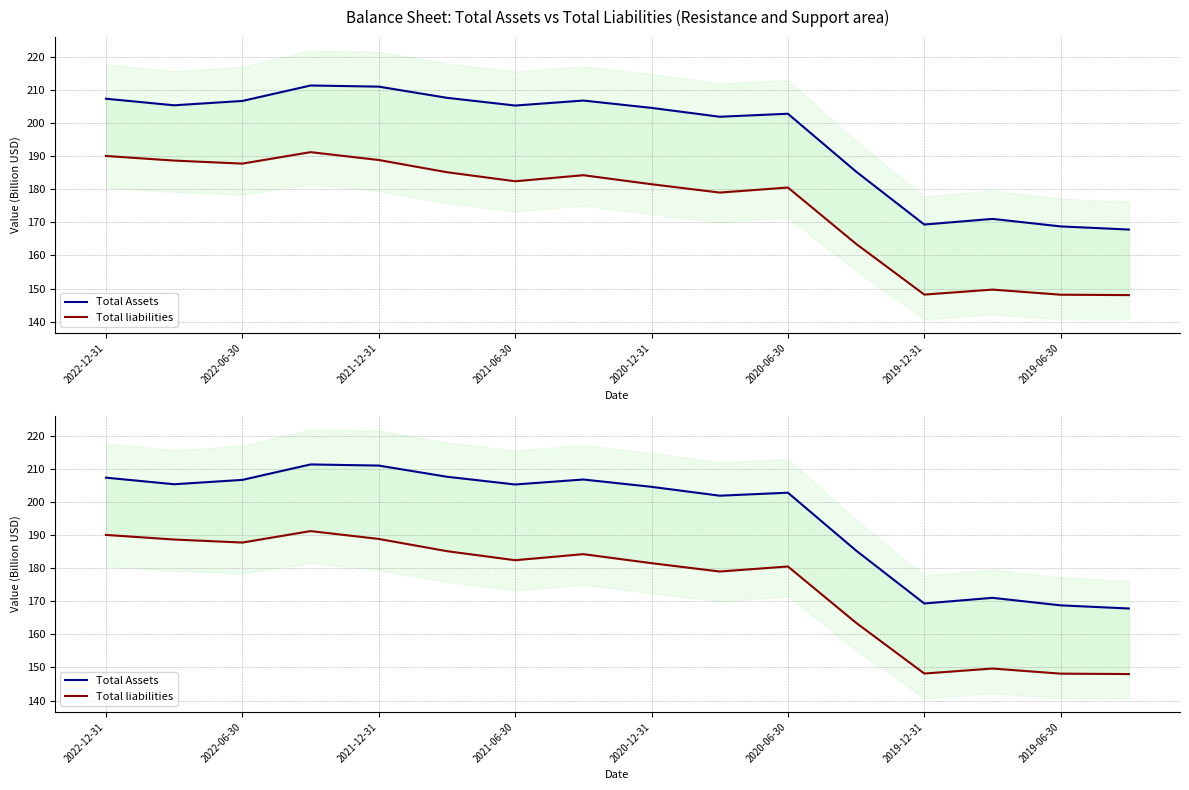

The Total liabilities series shows 115.2 at 2021-06-30. True or false?

False